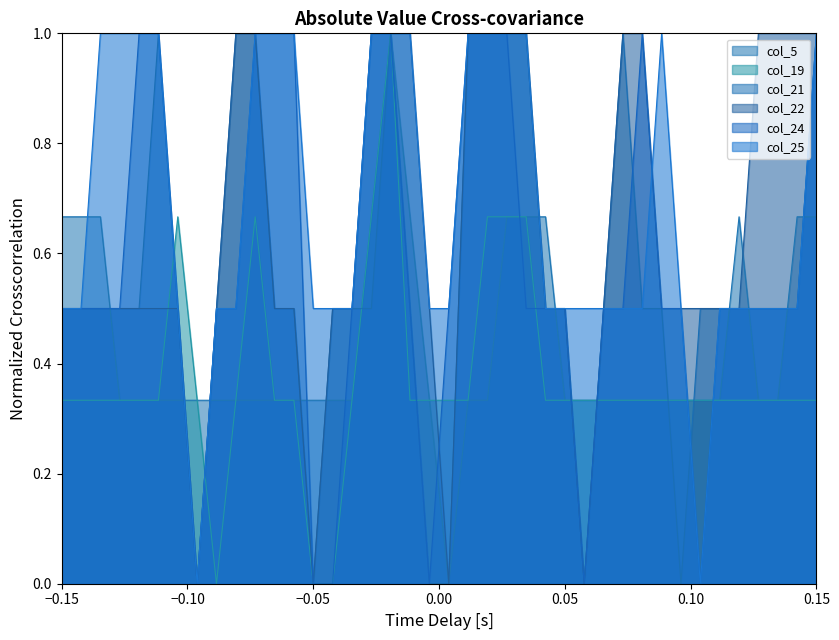

How many categories are shown in the chart?

40